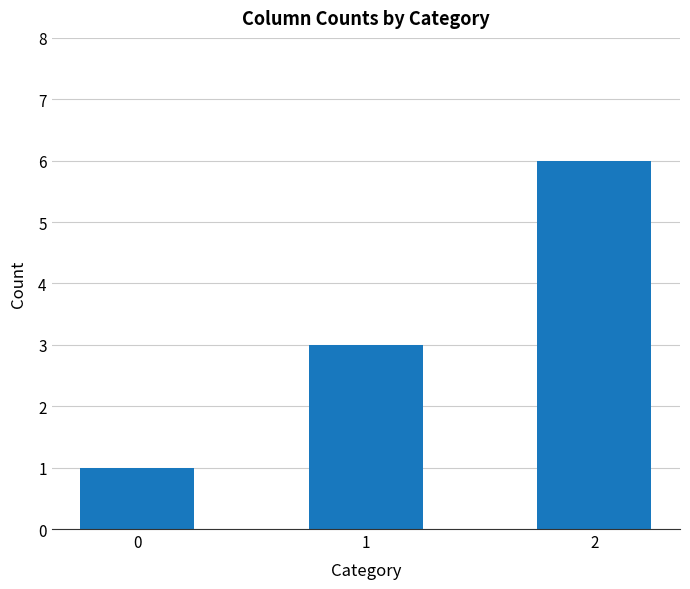

What is the smallest value displayed?

1